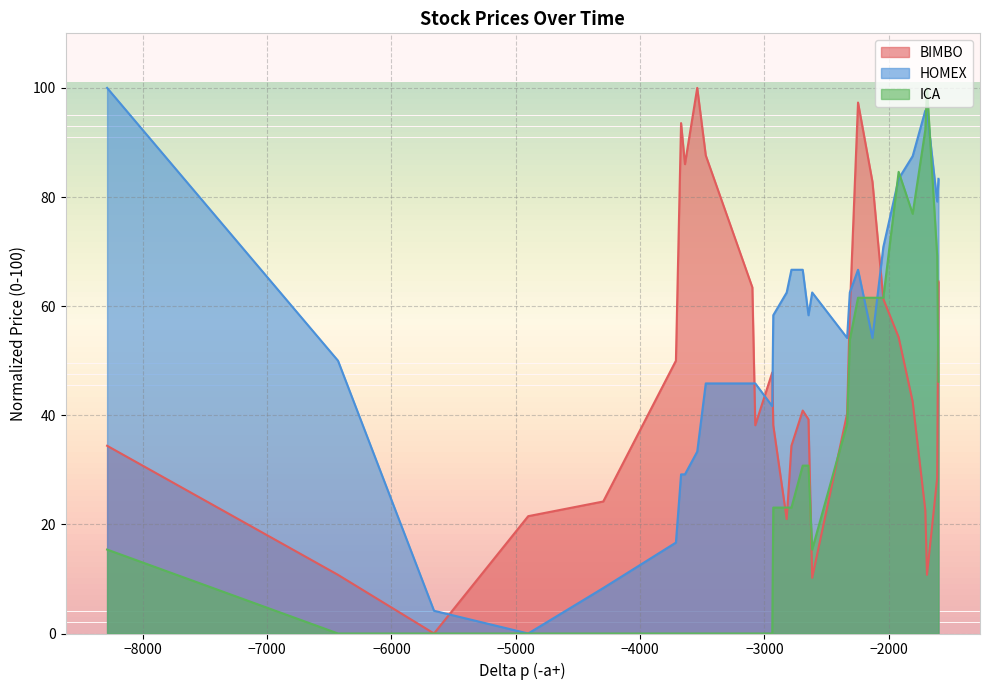

Does the chart display data point markers on the line(s)?

No